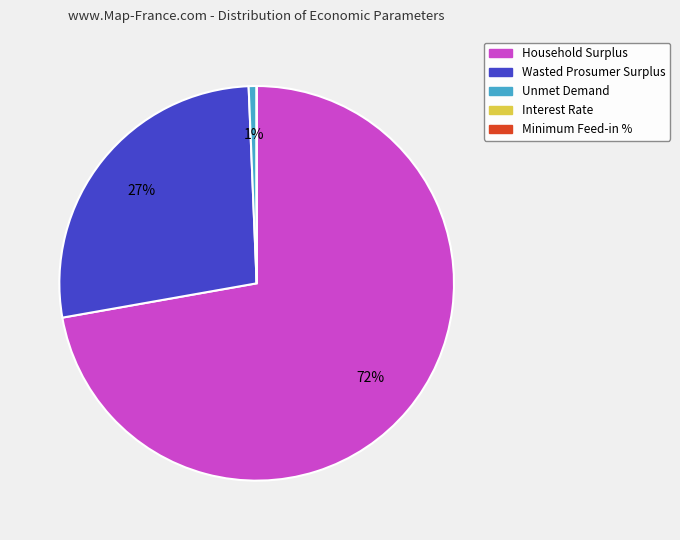

Which has a higher value, Unmet Demand or Household Surplus?

Household Surplus